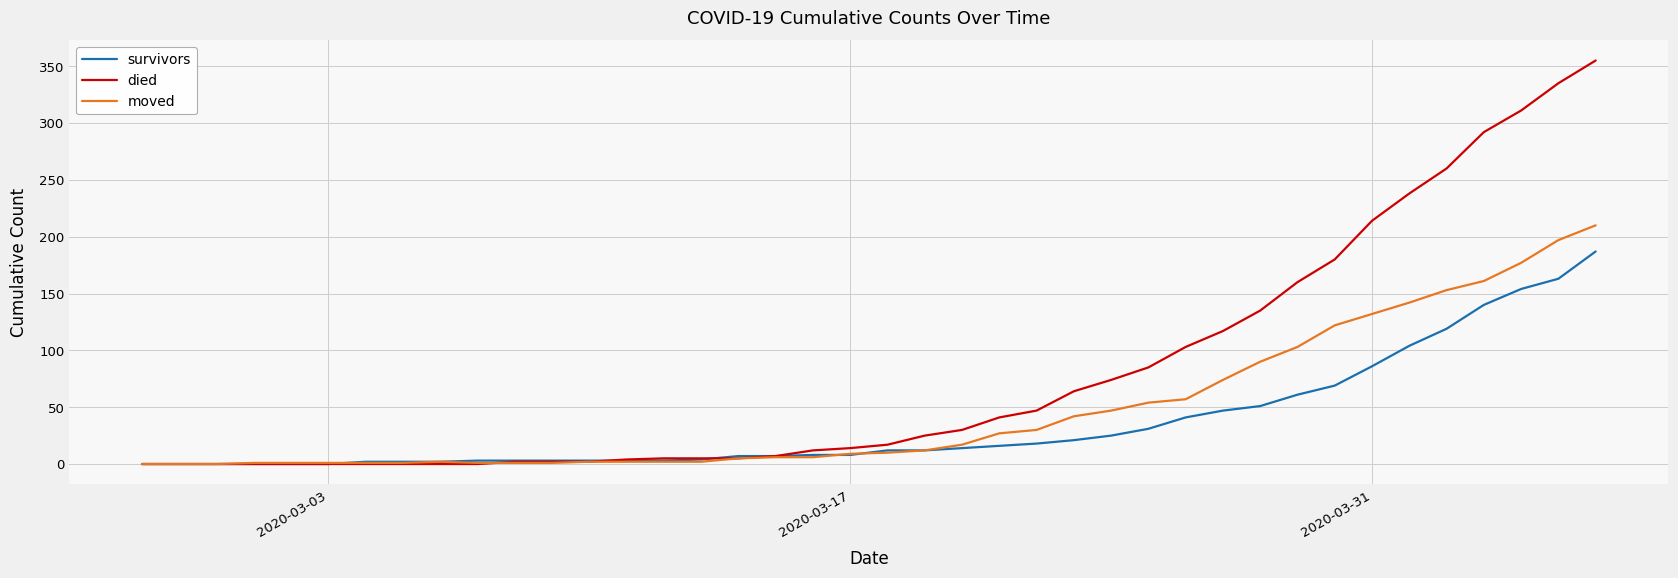

List the series in order of their overall mean, highest first.

died, moved, survivors